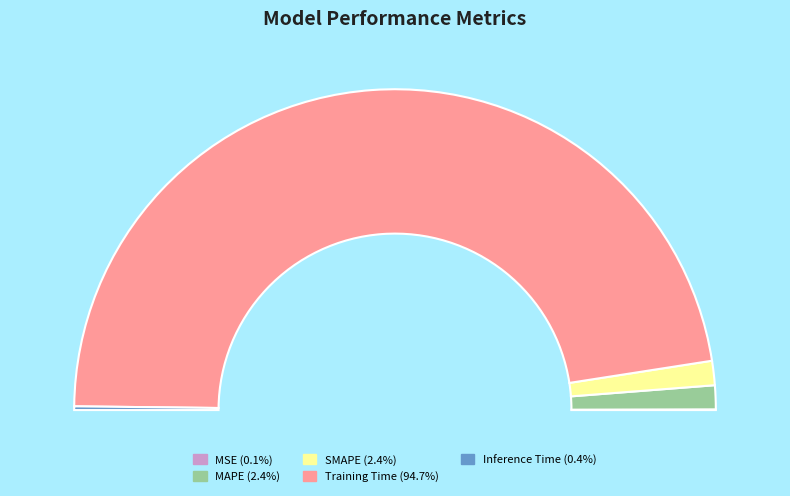

Rank the categories by value from highest to lowest.

Training Time, SMAPE, MAPE, Inference Time, MSE